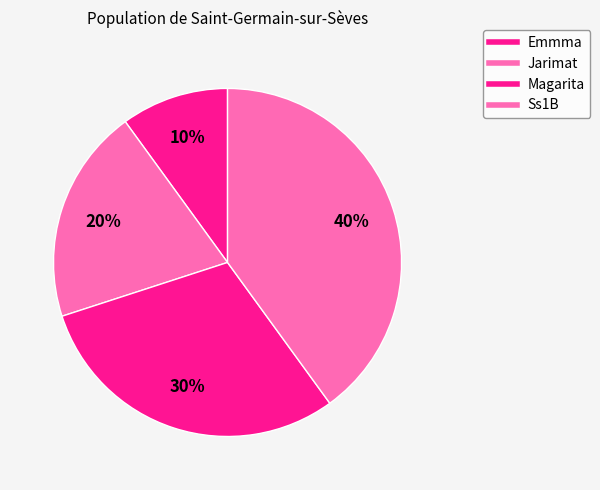

Is there any slice that represents more than half of the pie?

No